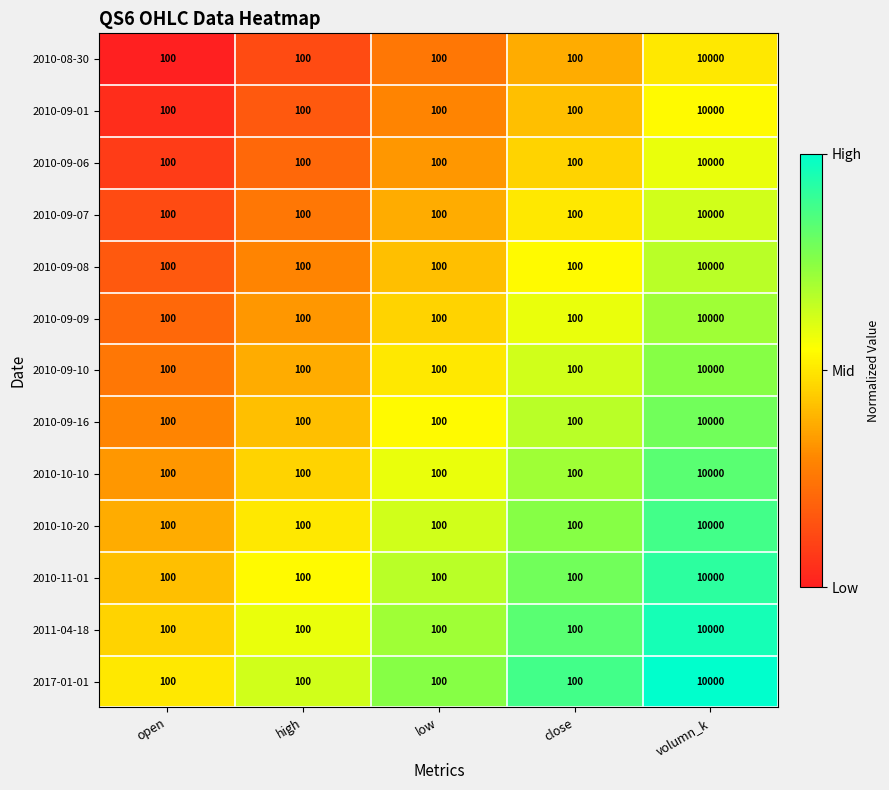

What is the sum of all 2010-10-10 values?

10400